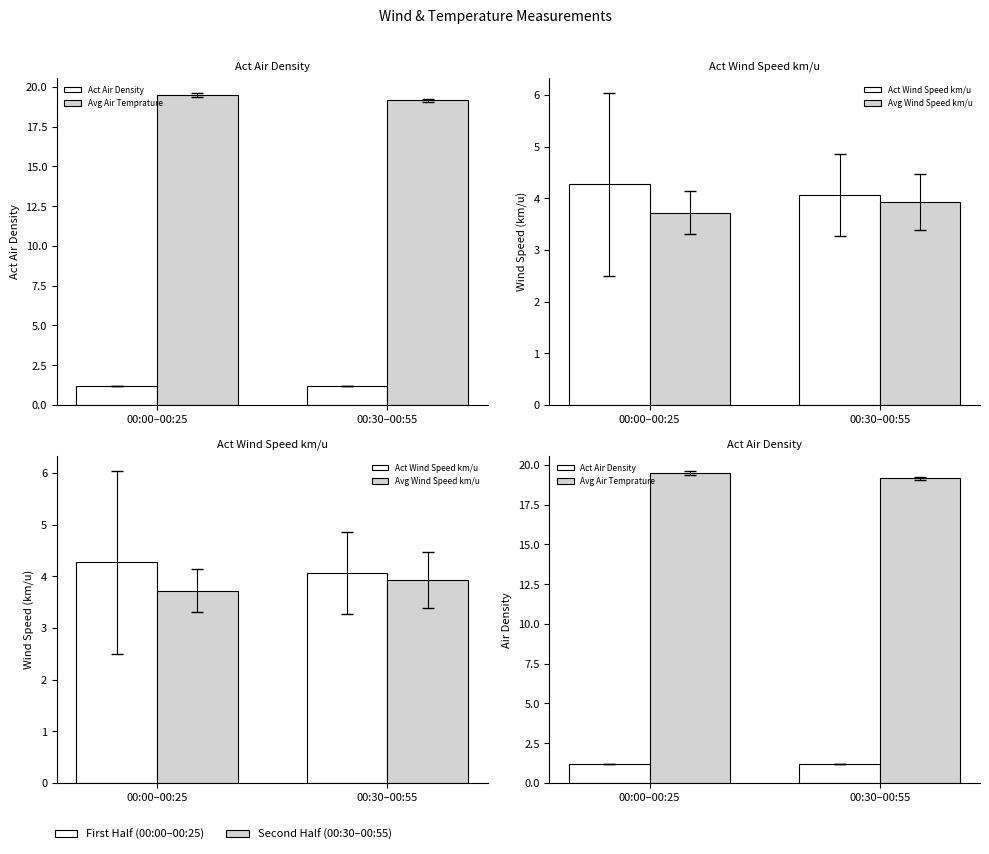

What is the difference between the highest and lowest values at 00:00–00:25?

18.3